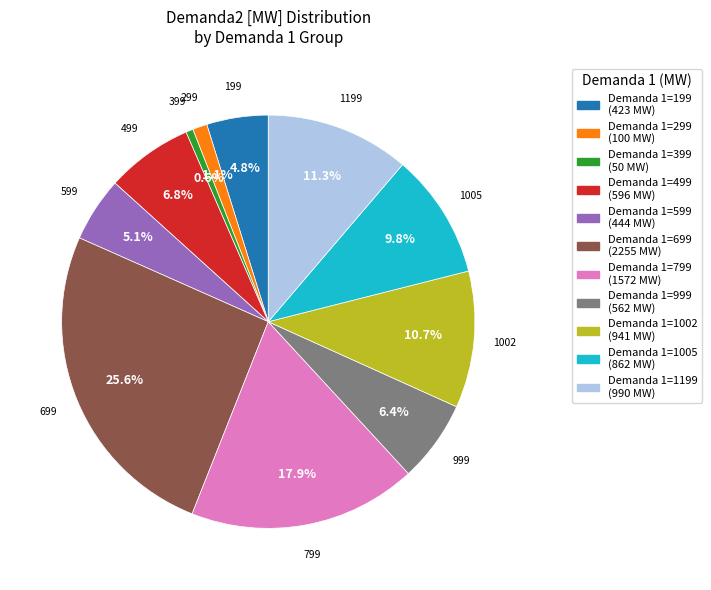

Count the number of slices in the pie.

11